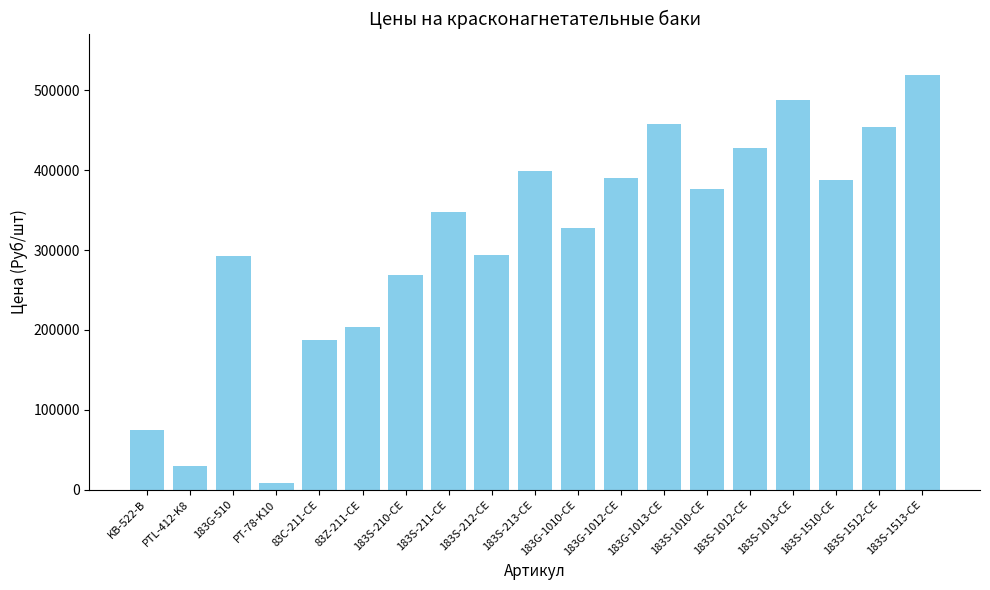

What is the label of the 15th bar from the left?

183S-1012-CE